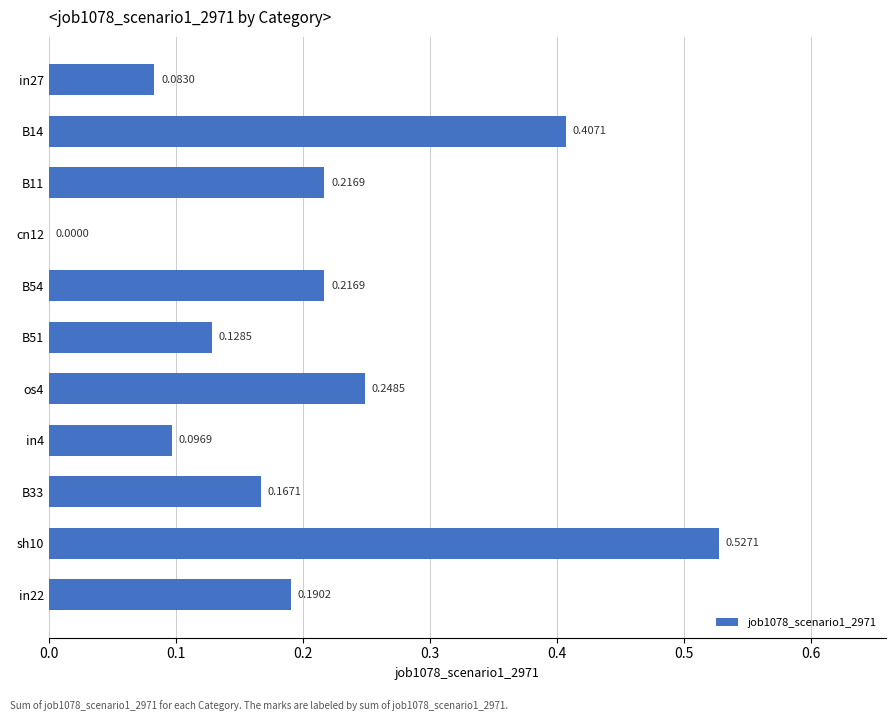

What is the sum of the values at B11 and in27?

0.3